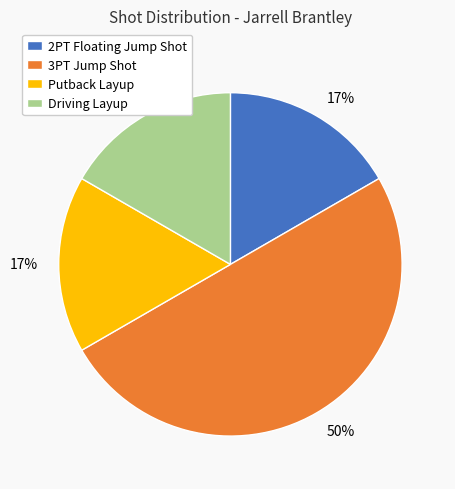

To the nearest percent, what is the difference between the Putback Layup and 3PT Jump Shot slice percentages?

33%